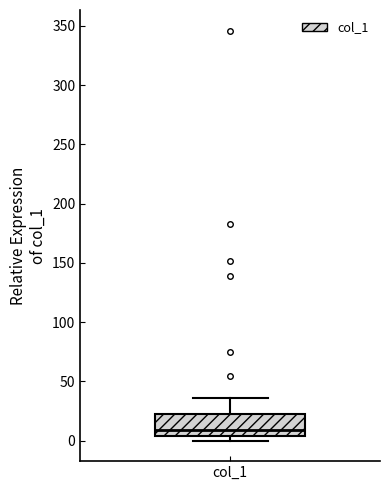

Transcribe this box plot: give where the median line is, the range the box spans, and where the two whiskers end, as read against the y-axis. The values are not printed on the chart, so give them approximately, as read against the axis.

median 10, box 5 to 20, whiskers 0 to 35